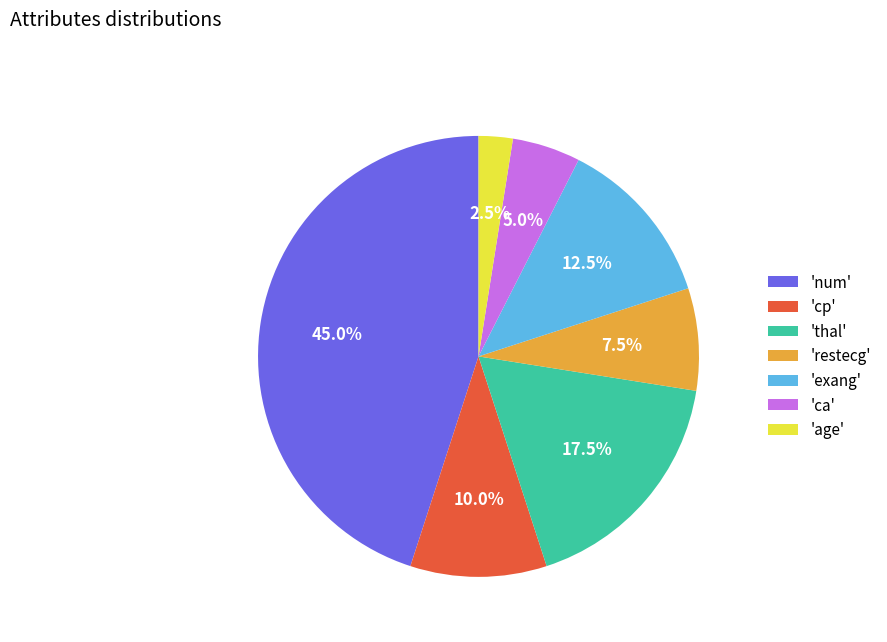

Count the number of slices in the pie.

7